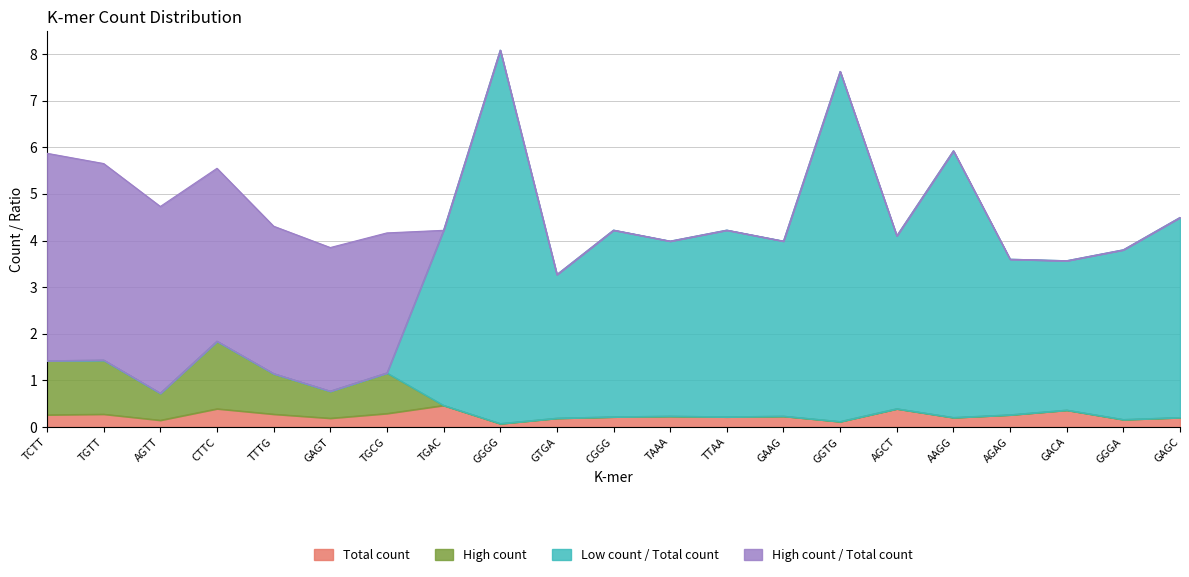

What is the label of the 19th point from the left?

GACA